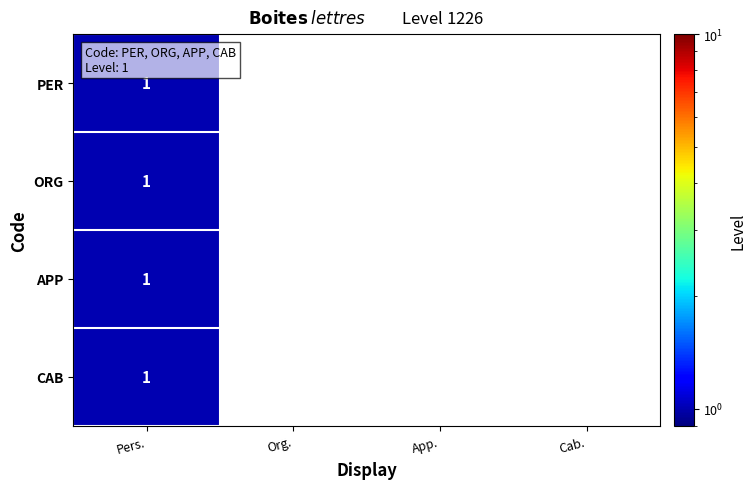

Is it true that ORG equals 2 at Pers.?

False